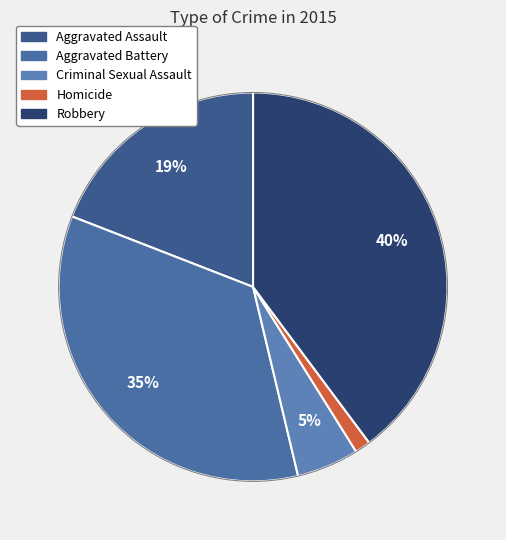

How many slices are in this pie chart?

5